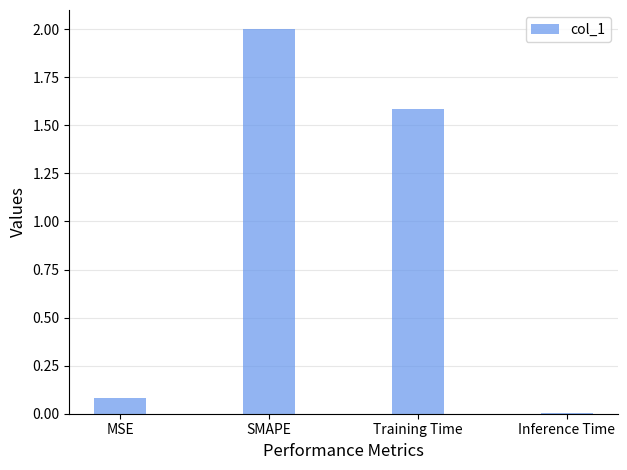

What is the difference between the values at Training Time and Inference Time?

1.6